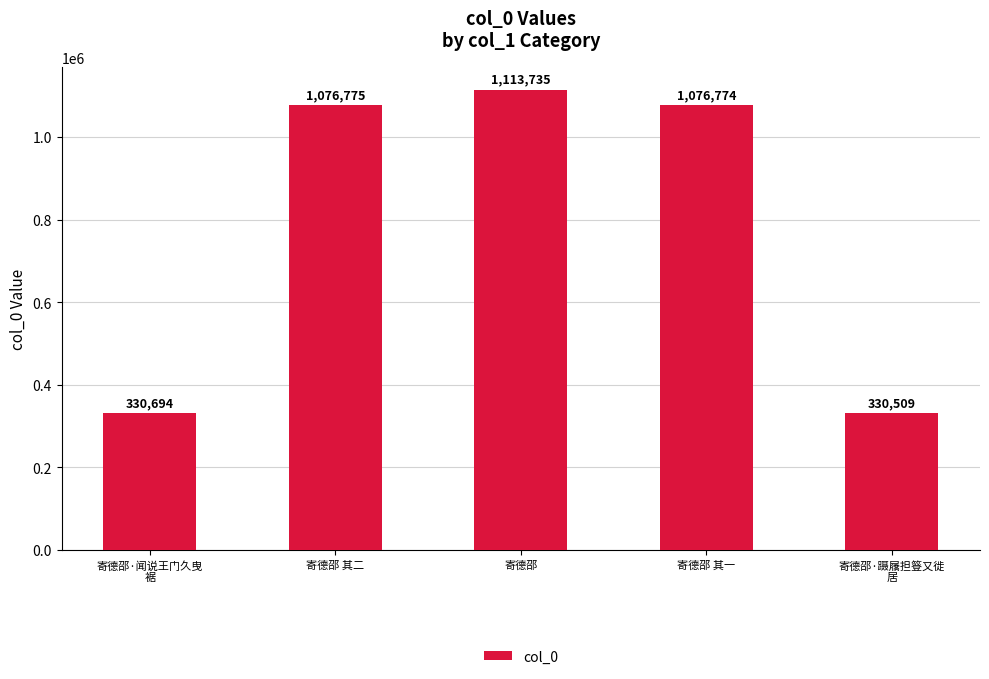

What is the maximum value shown in the chart?

1113735